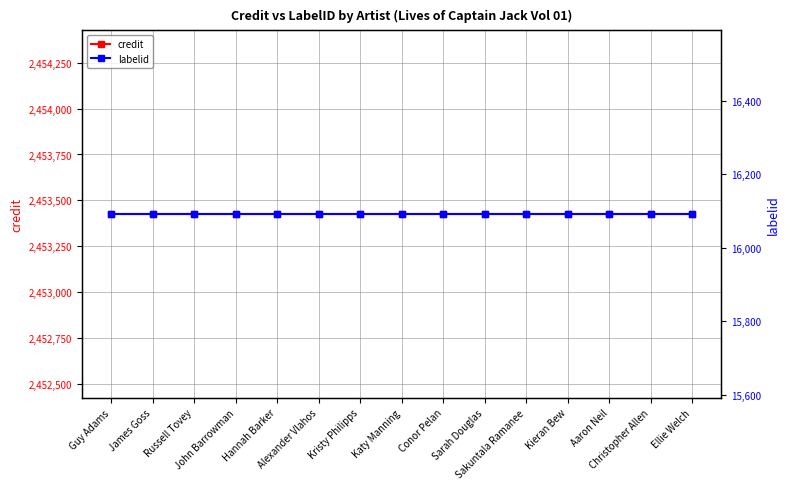

Between Guy Adams and Alexander Vlahos, which series saw the biggest shift?

credit